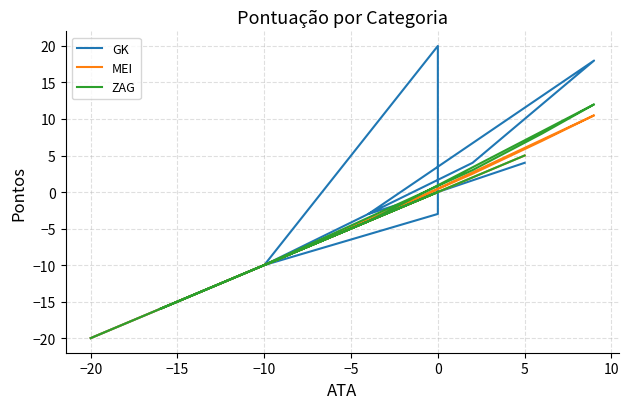

What is the smallest value displayed?

-20.0